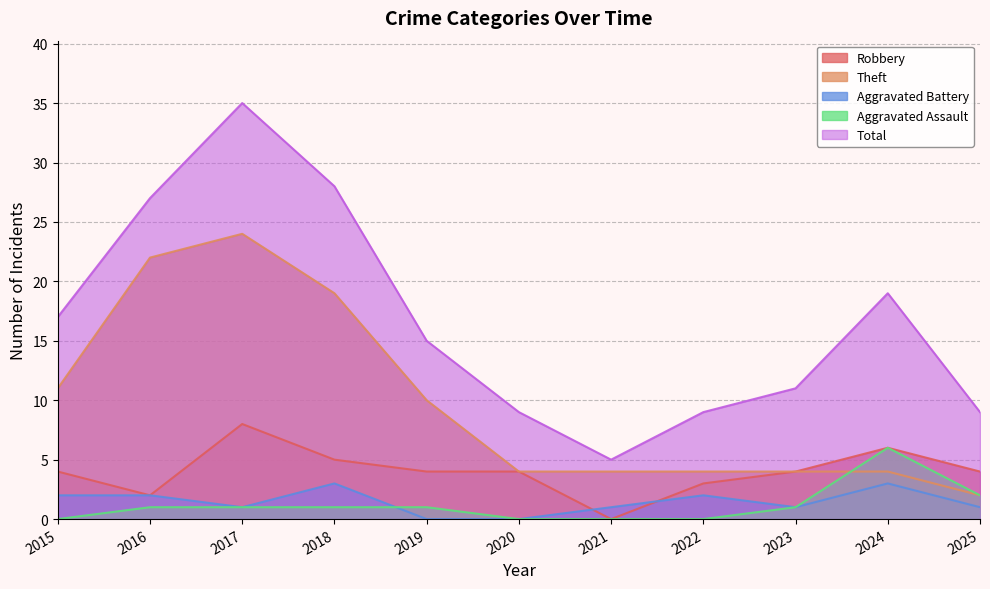

Rank the series by their maximum value, from highest to lowest.

Total, Theft, Robbery, Aggravated Assault, Aggravated Battery